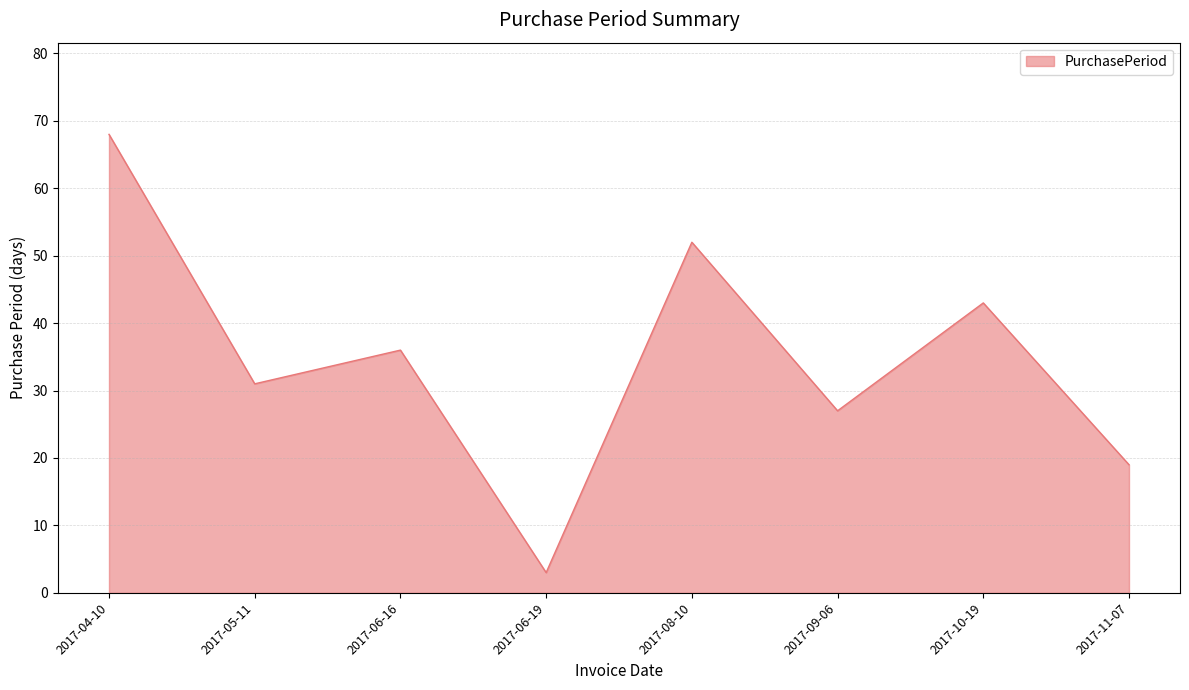

How many series are shown in this chart?

1